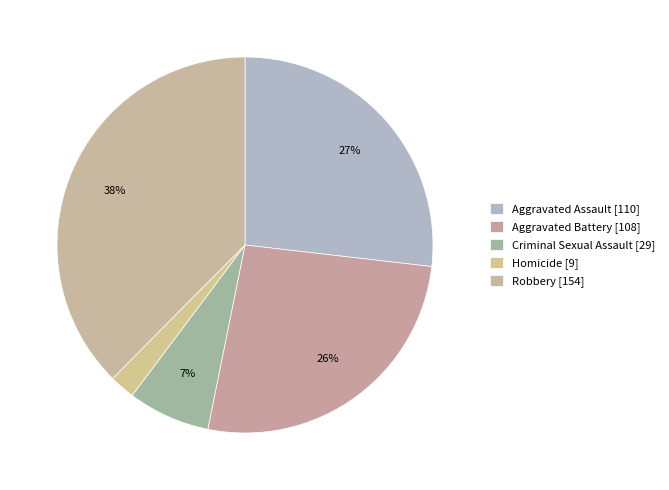

Which slice is the smallest?

Homicide